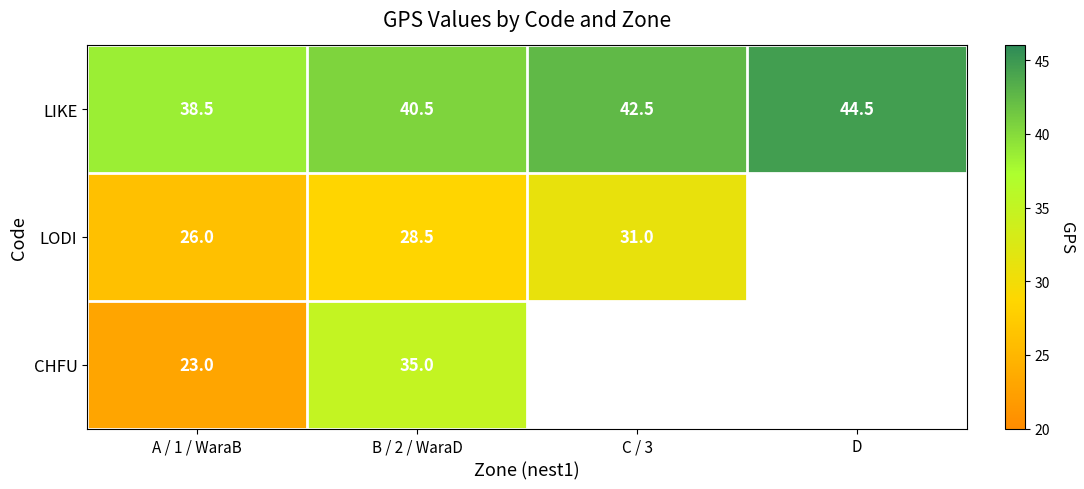

What is the minimum value for LIKE?

38.5